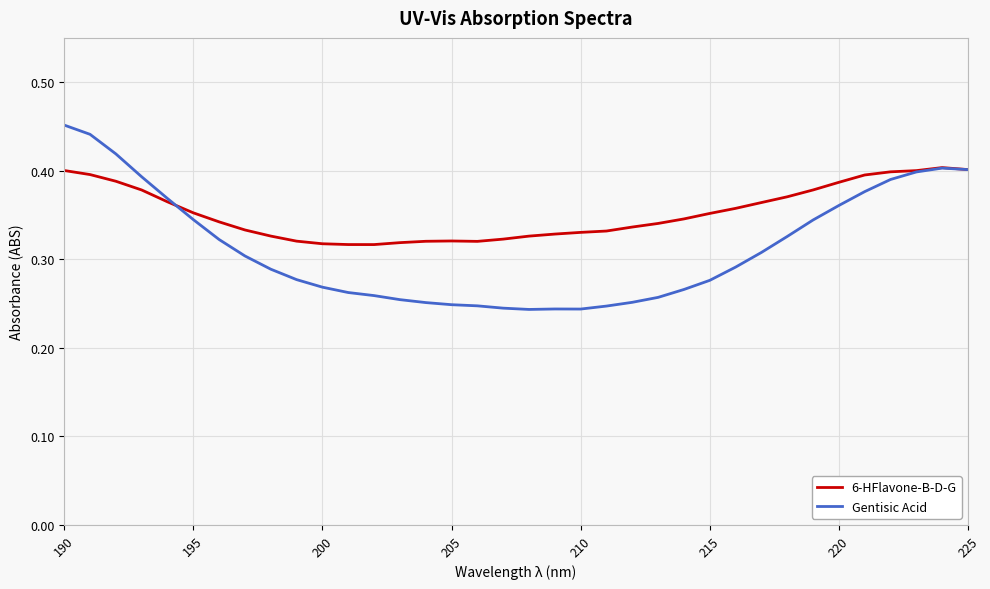

Rank the series by their maximum value, from lowest to highest.

6-HFlavone-B-D-G, Gentisic Acid